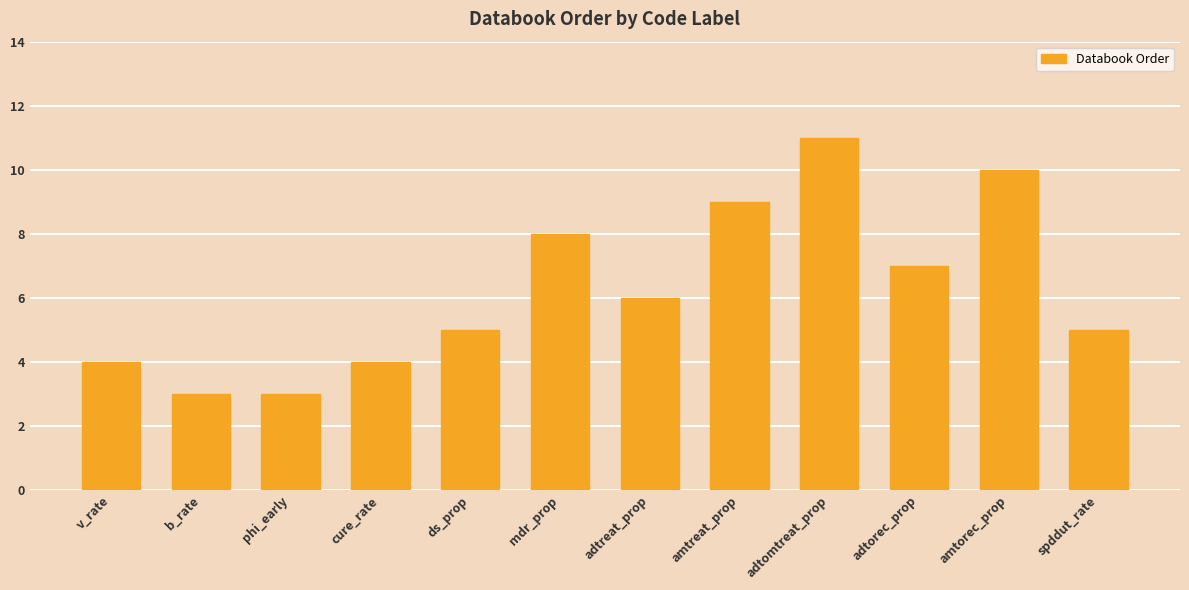

Between adtreat_prop and amtorec_prop, which is larger?

amtorec_prop